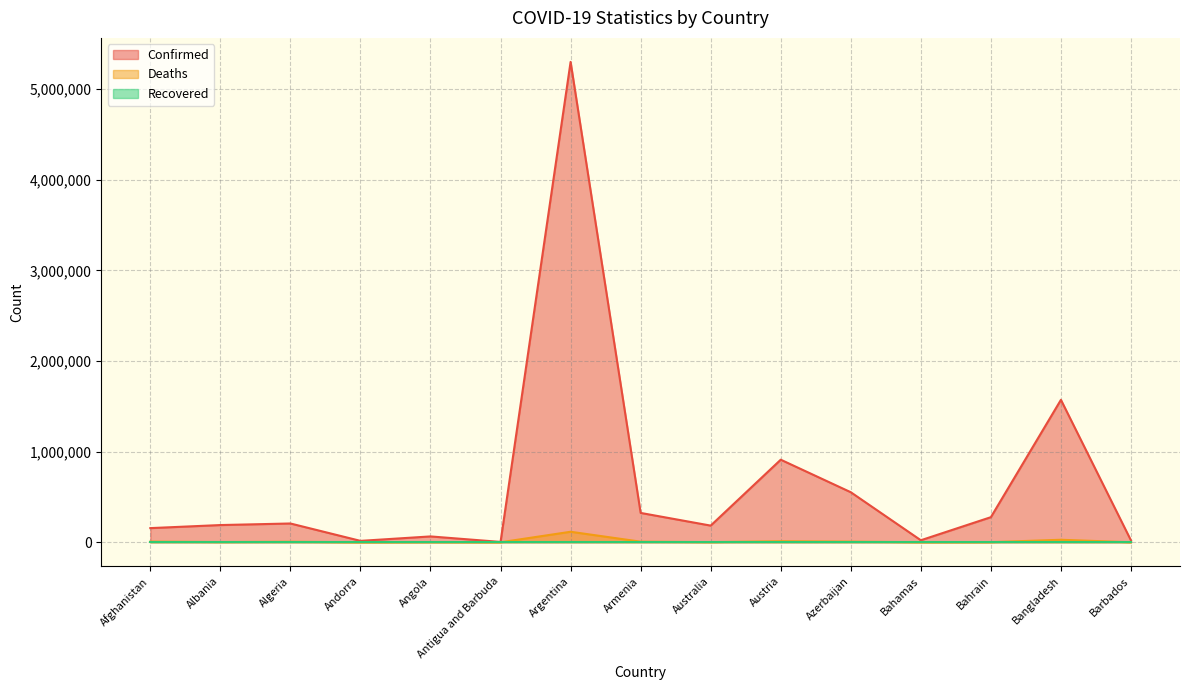

What is the maximum value for Deaths?

116165